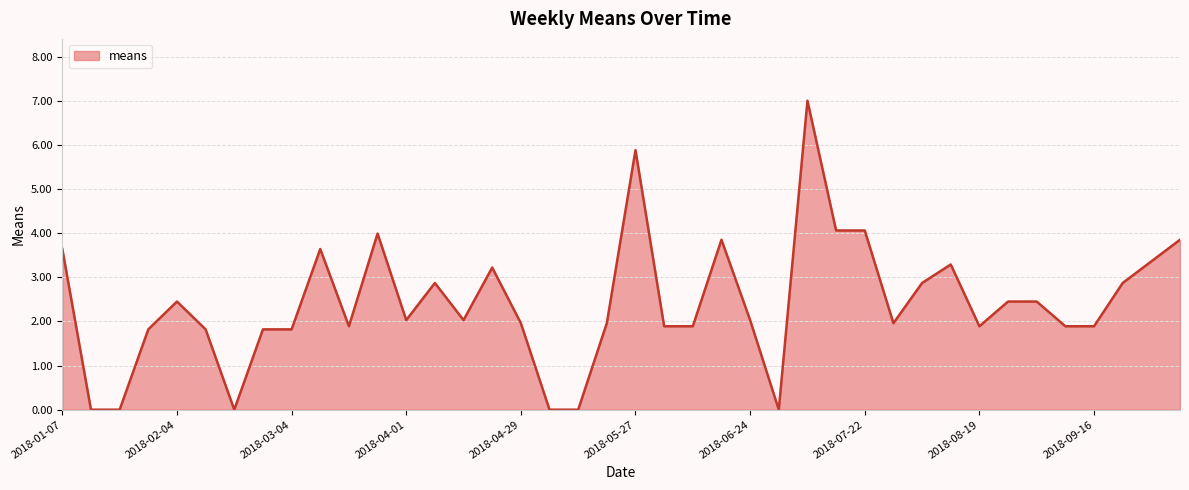

What is the greatest value displayed?

7.0